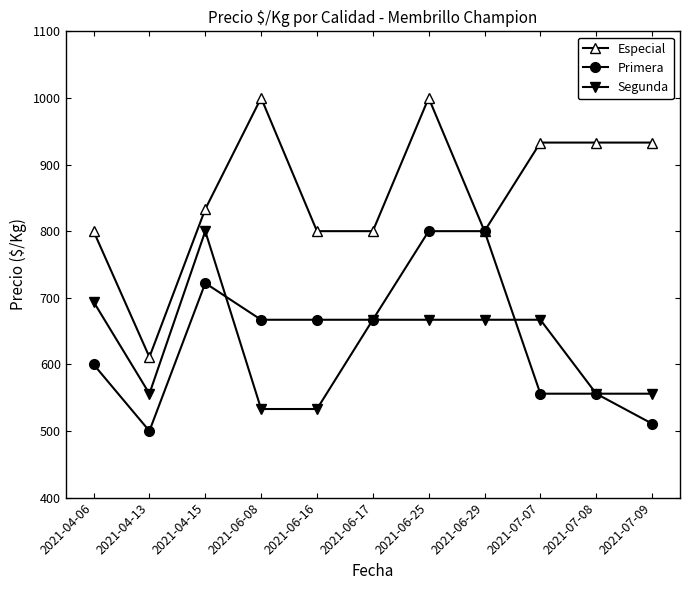

Reading left to right, extract all data points from this chart.

Especial: 800	611	833	1000	800	800	1000	800	933	933	933
Primera: 600	500	722	667	667	667	800	800	556	556	511
Segunda: 694	556	800	533	533	667	667	667	667	556	556